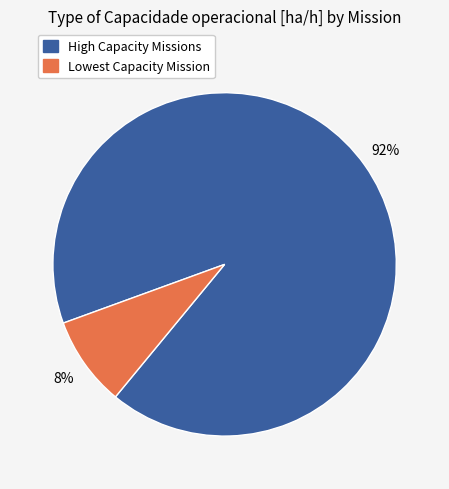

To the nearest percent, what is the average slice percentage?

50%